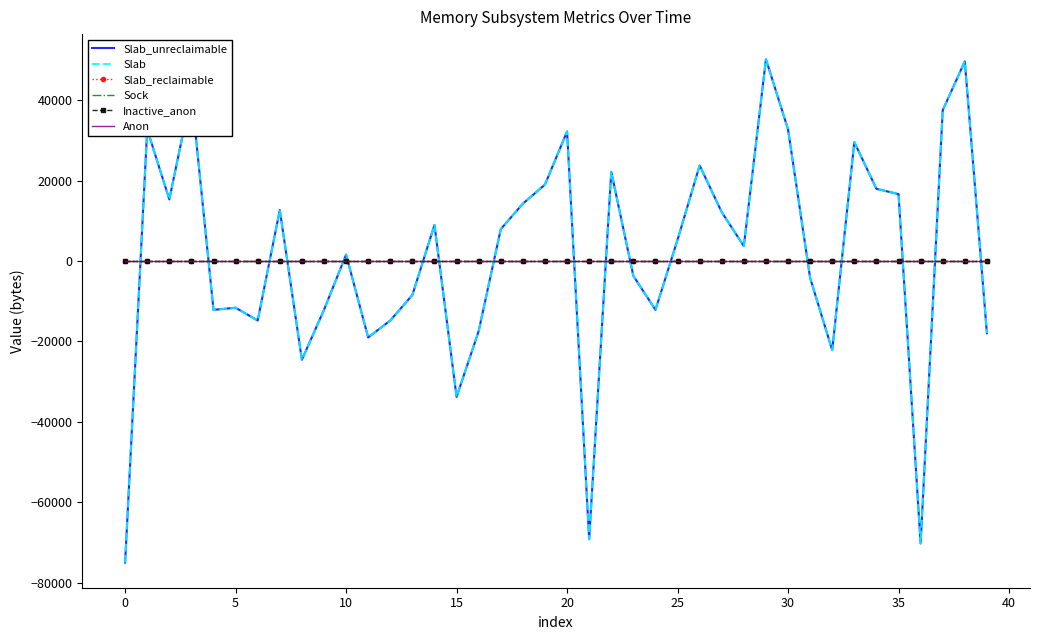

How many lines are shown in the chart?

6